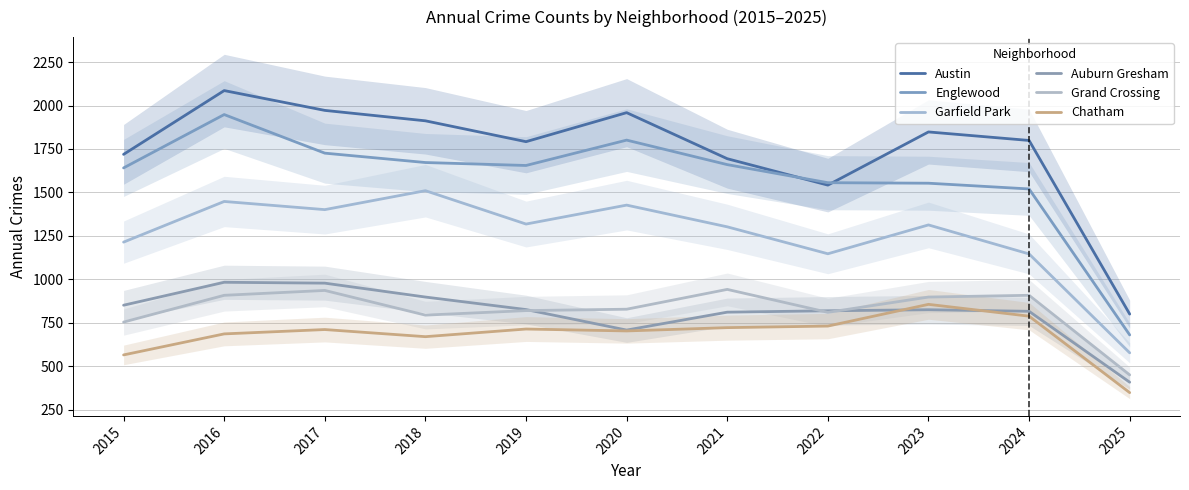

Which category has the highest value in the Austin series?

2016